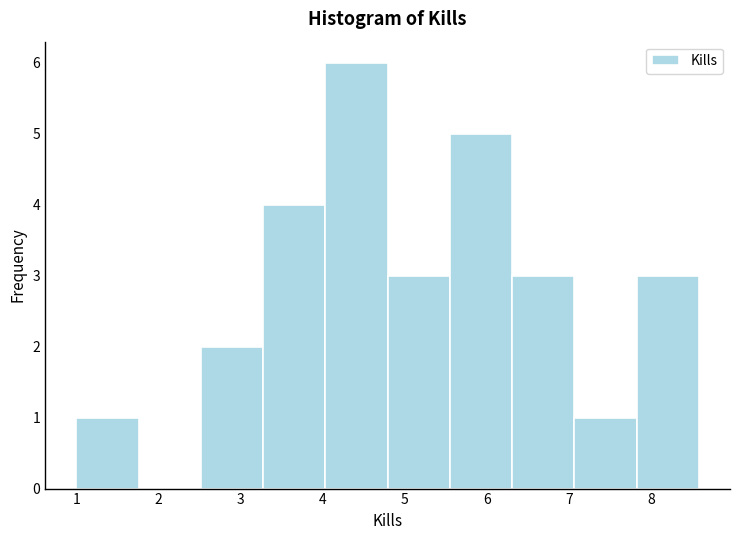

What is the height of the bar covering 7.1 to 7.8 on the x-axis? Neither the bar edges nor the heights are printed on the chart, so give them approximately, as read against the axes.

1